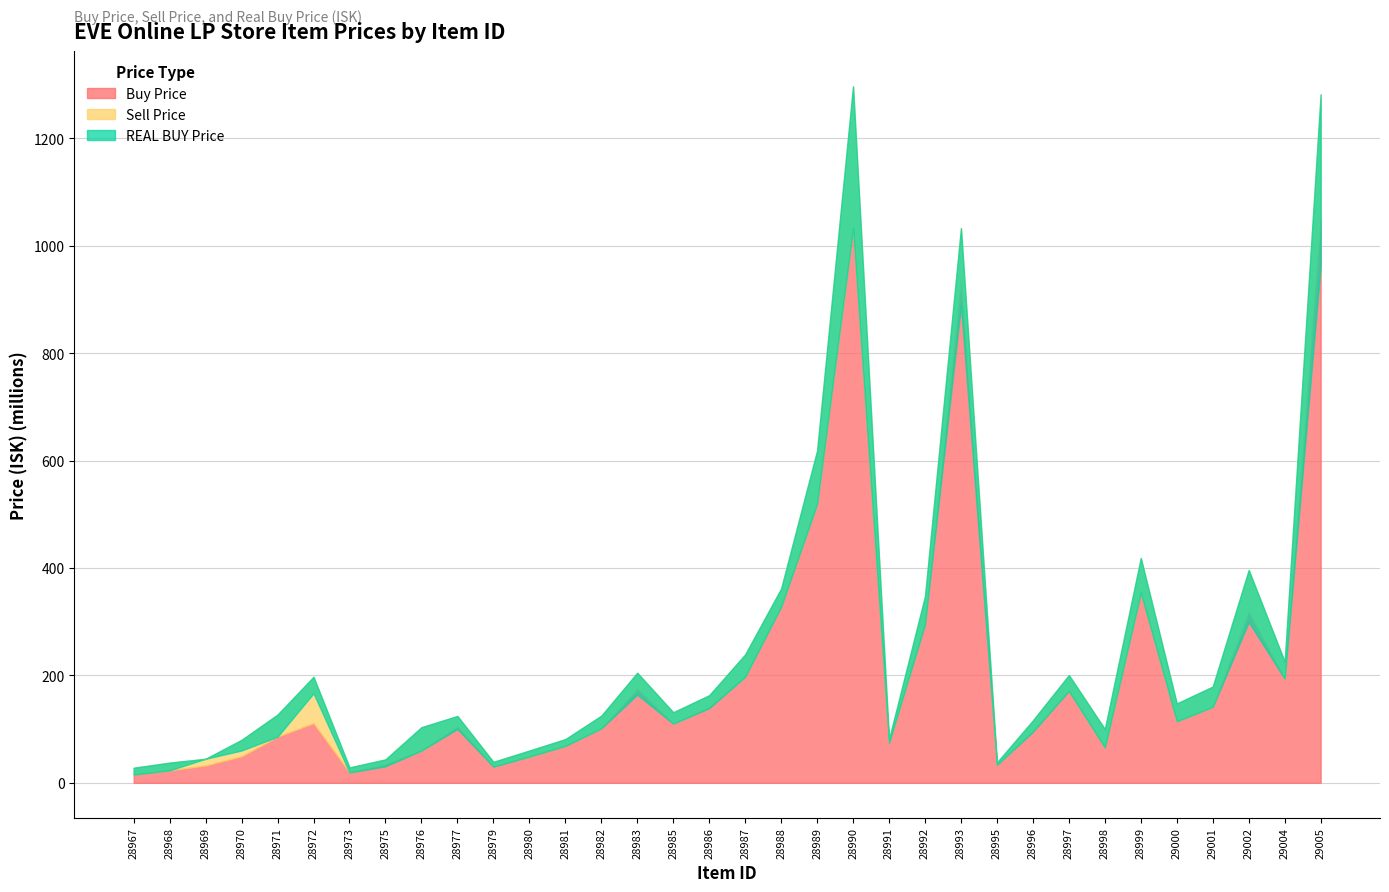

True or false: Sell Price has more than 1 interior local peaks.

True